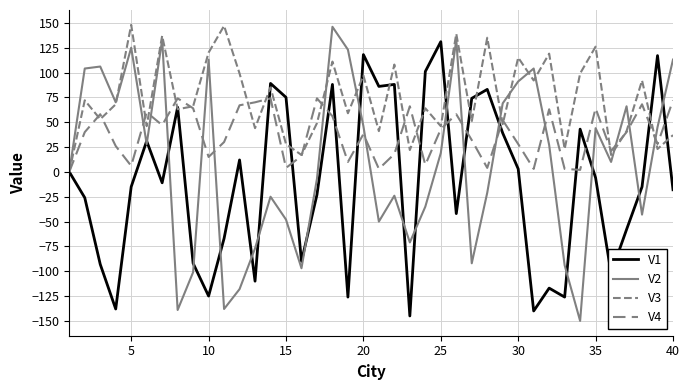

What is the sum of all V4 values?

1504